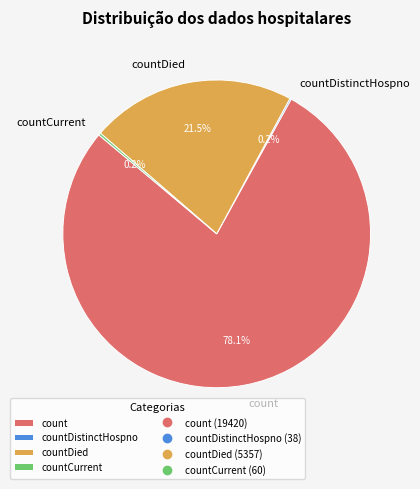

Which category accounts for the majority?

count